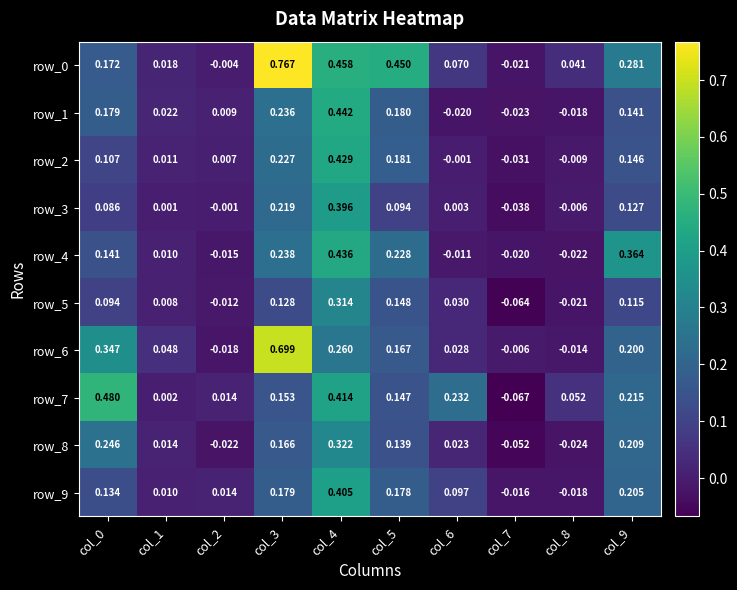

Which label corresponds to the smallest value in the chart?

col_7